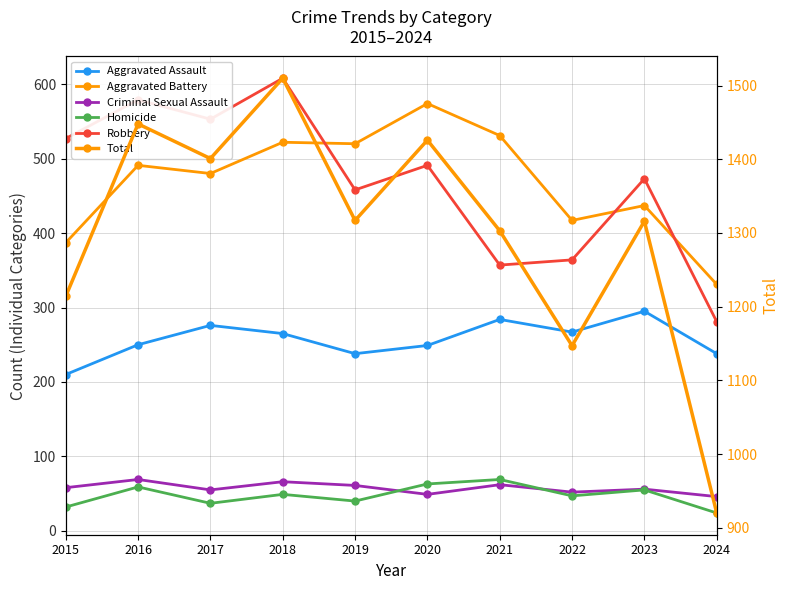

Is it true that Criminal Sexual Assault equals 56 at 2023?

True